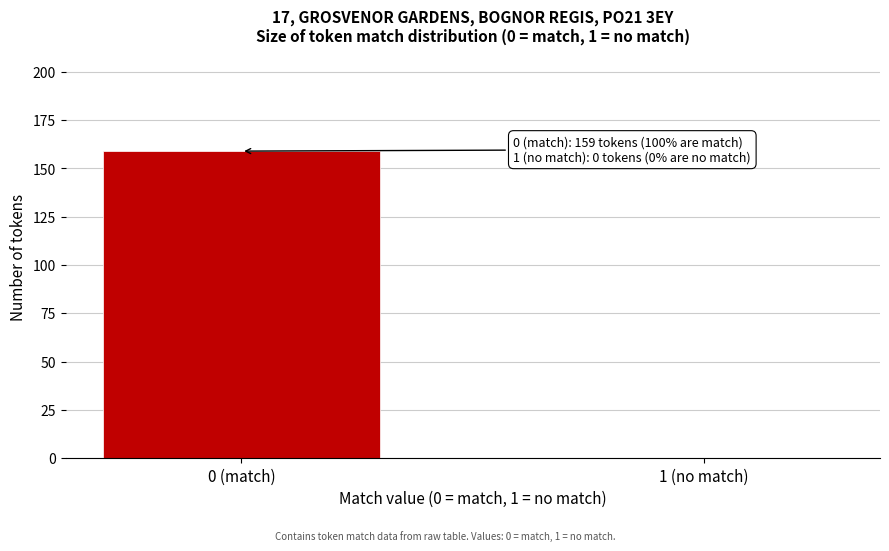

Reading left to right, list all the values displayed in this chart.

0 (match)=159	1 (no match)=0